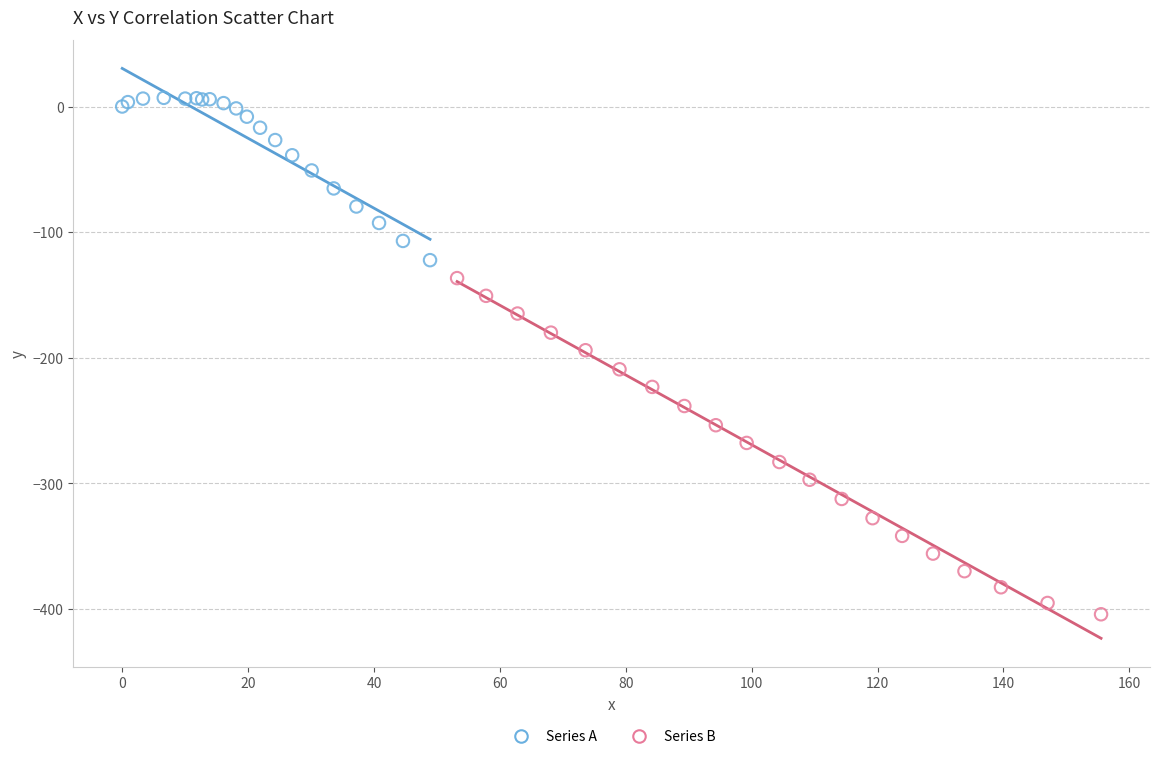

Which series reaches the minimum Y coordinate?

Series B